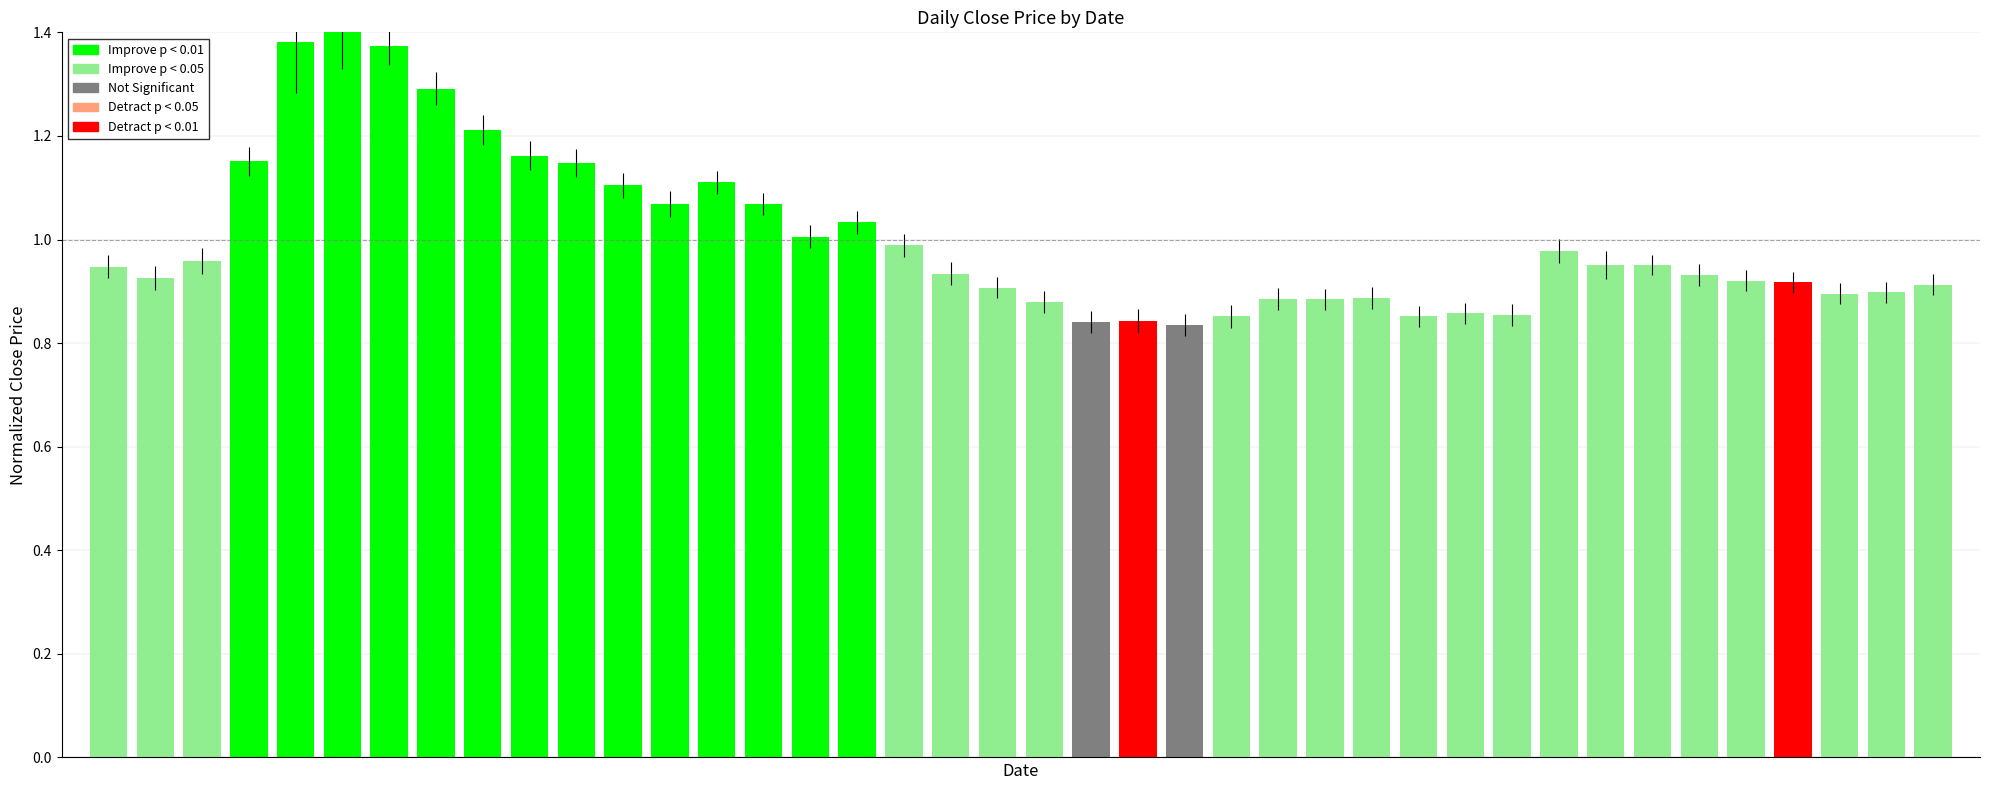

What is the difference between the maximum and second lowest values?

0.6